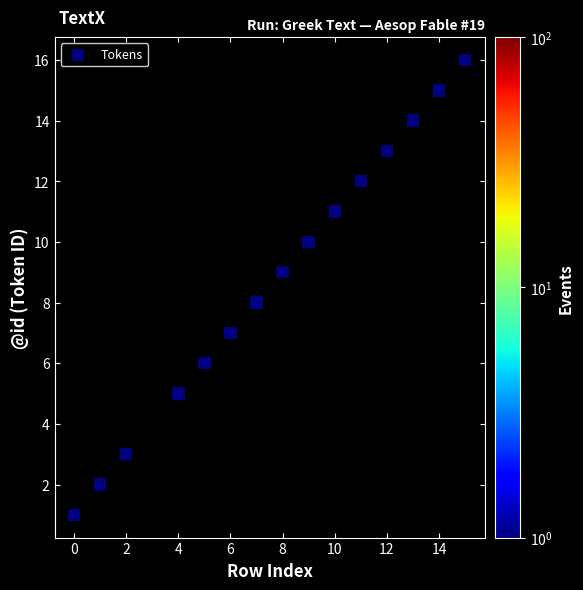

What is the range of X values (max minus min)?

15